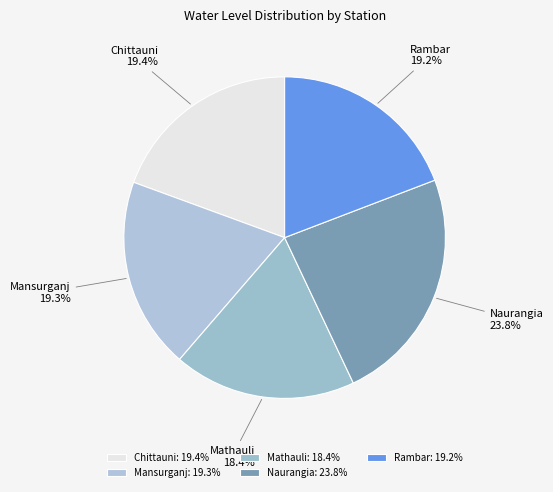

To the nearest percent, what percentage of the pie is Mathauli?

18%